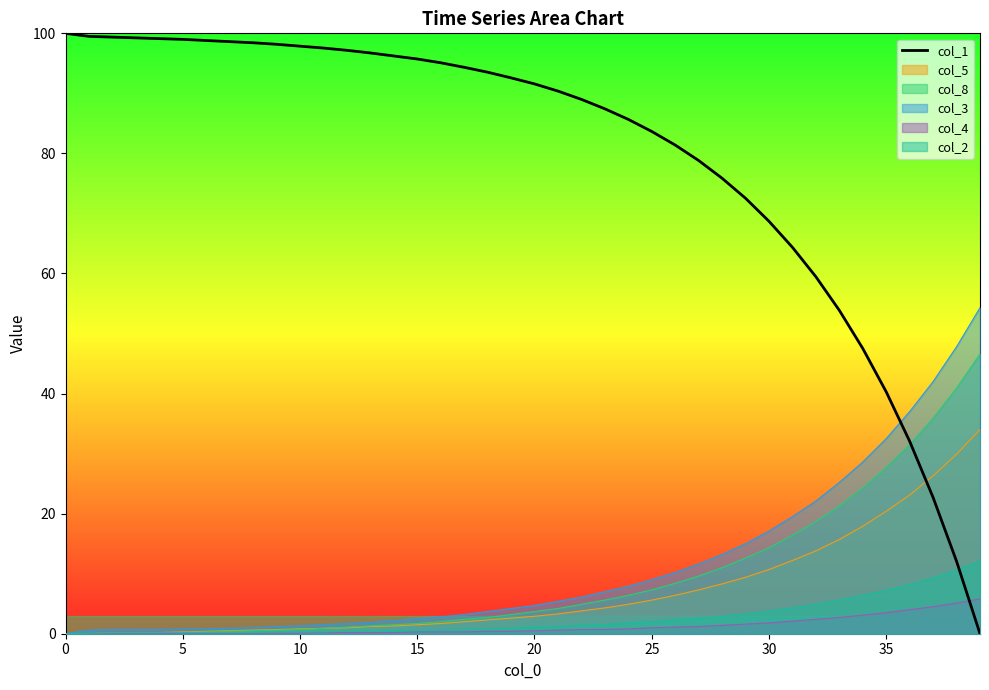

How many categories are shown in the chart?

40